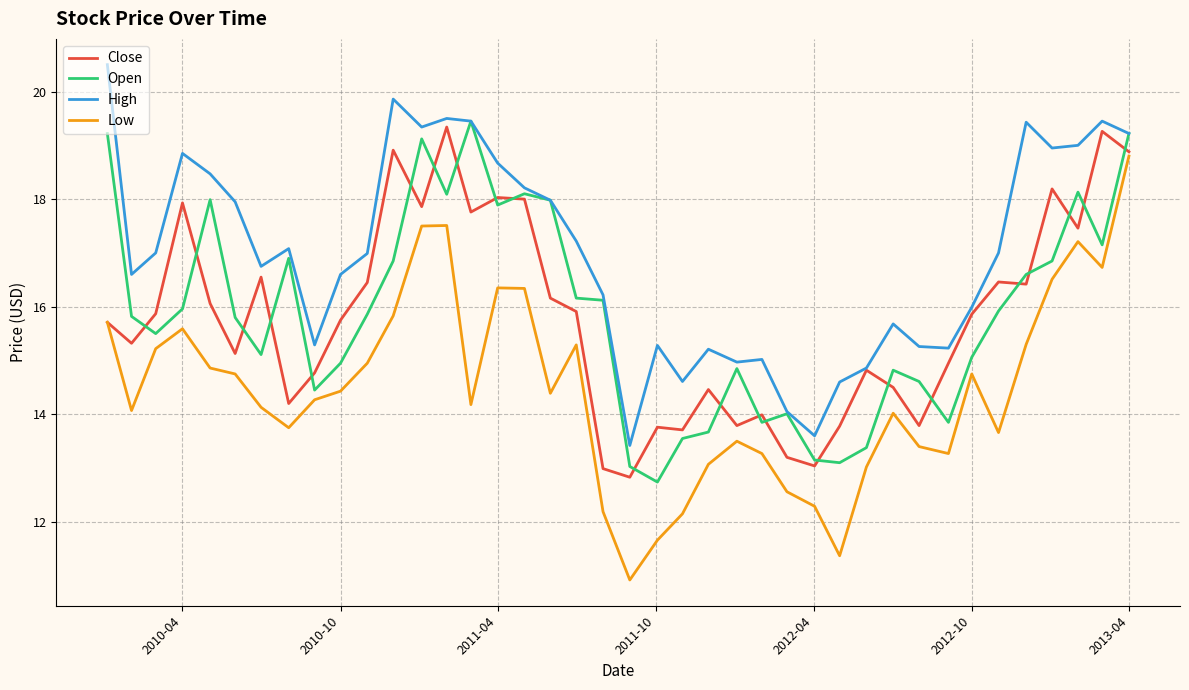

What is the highest value of the Low series?

18.8